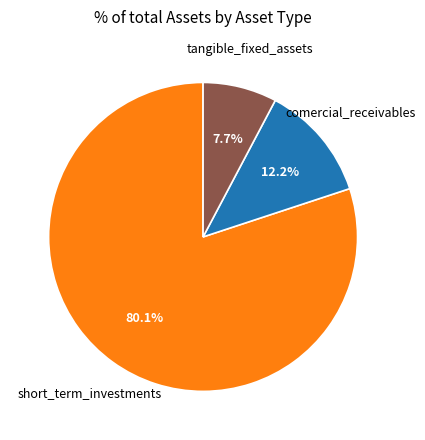

Is there a majority slice in this chart?

Yes